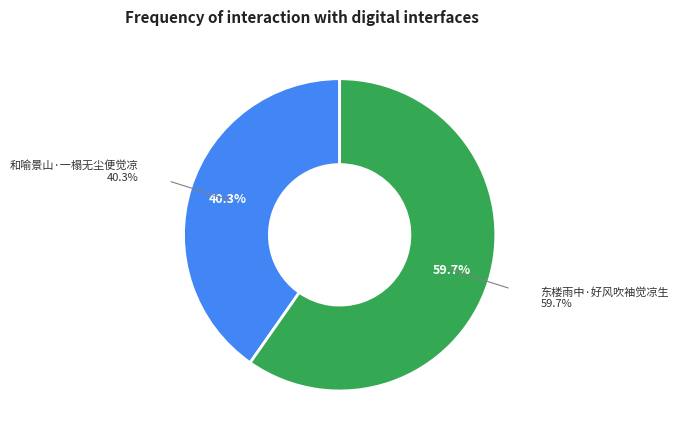

To the nearest percent, what is the difference between the 和喻景山·一榻无尘便觉凉 and 东楼雨中·好风吹袖觉凉生 slice percentages?

19%